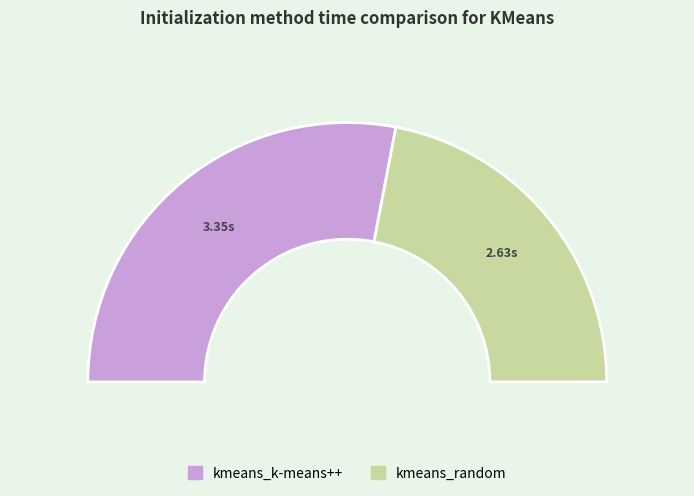

What is the largest slice in the pie chart?

kmeans_k-means++